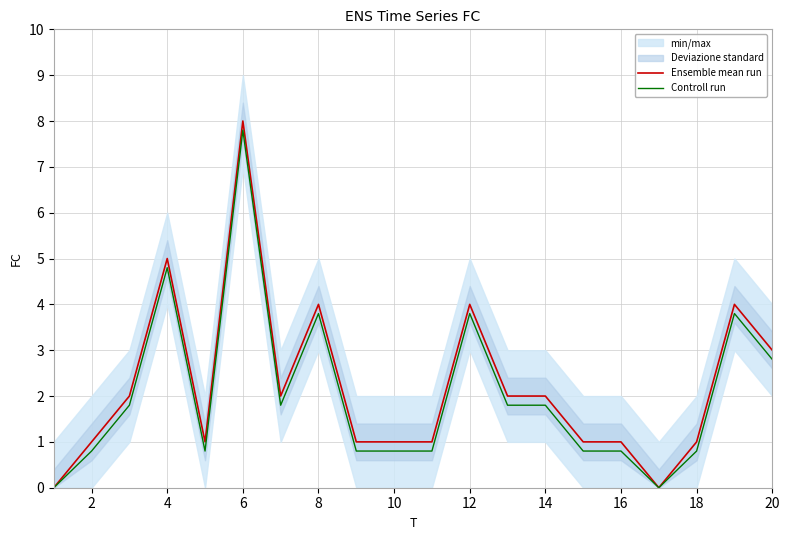

Is the value of Ensemble mean run at 6 greater than the value of Controll run at 18?

Yes